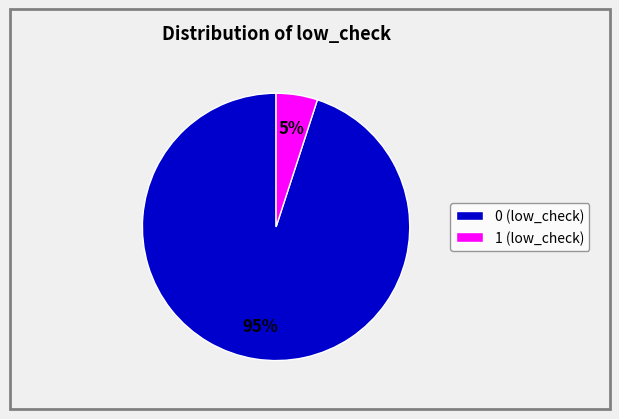

Count the number of slices in the pie.

2